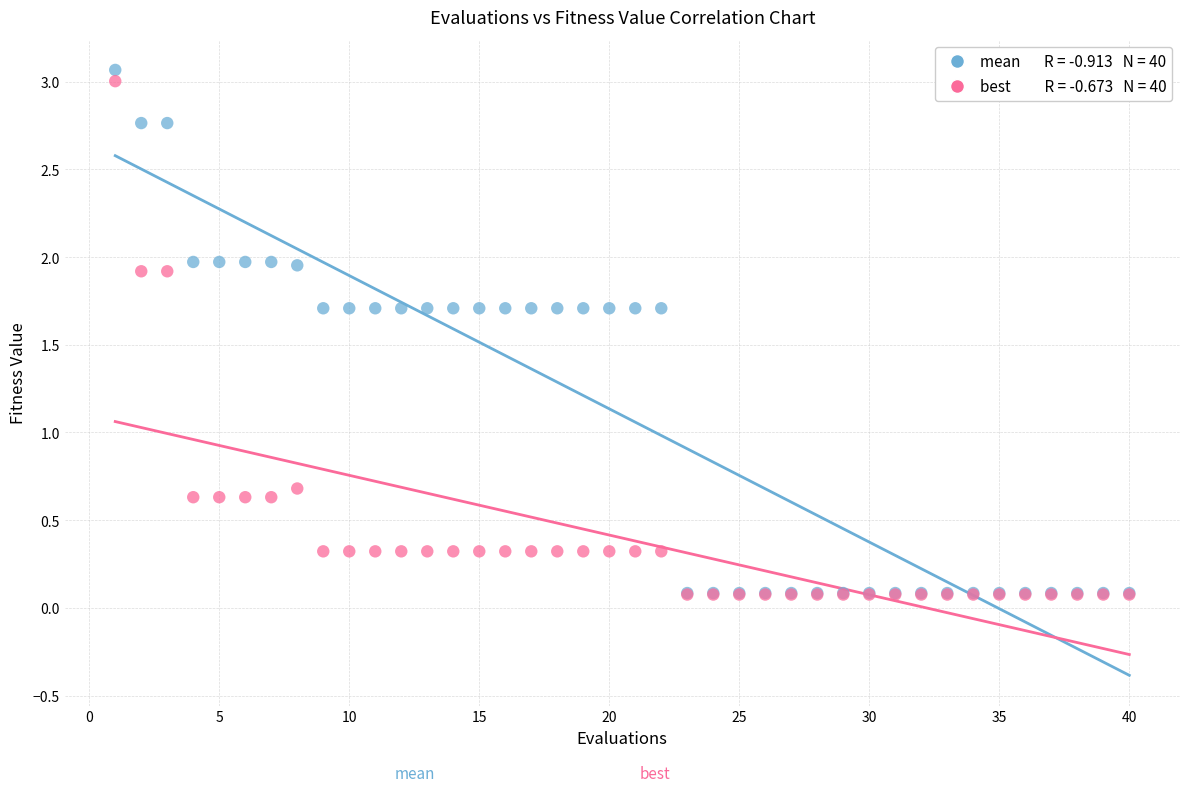

Across all series, what Y value is closest to 1?

0.7